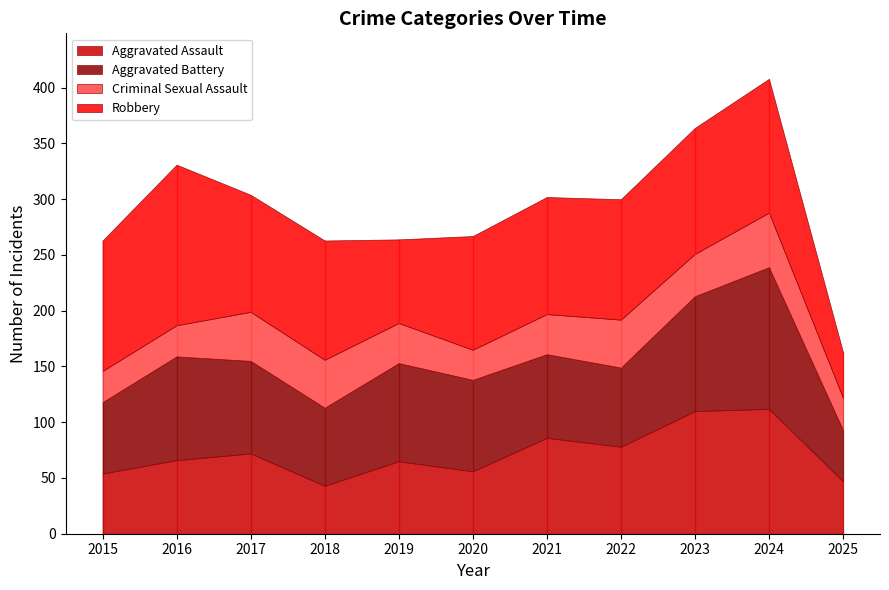

Rank the categories by Aggravated Assault value from highest to lowest.

2024, 2023, 2021, 2022, 2017, 2016, 2019, 2020, 2015, 2025, 2018